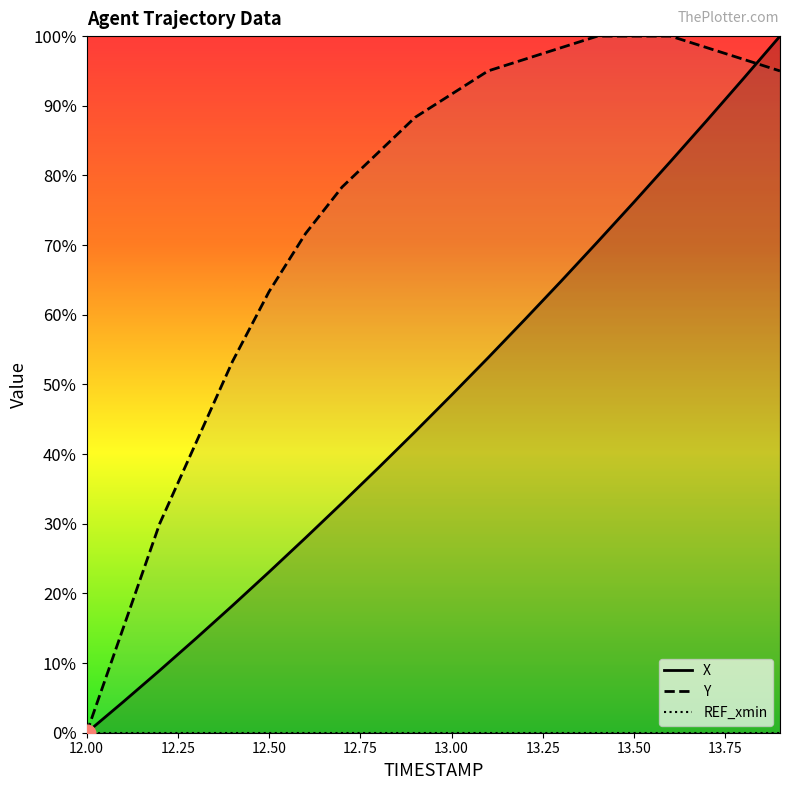

At which label does X reach its minimum?

12.0